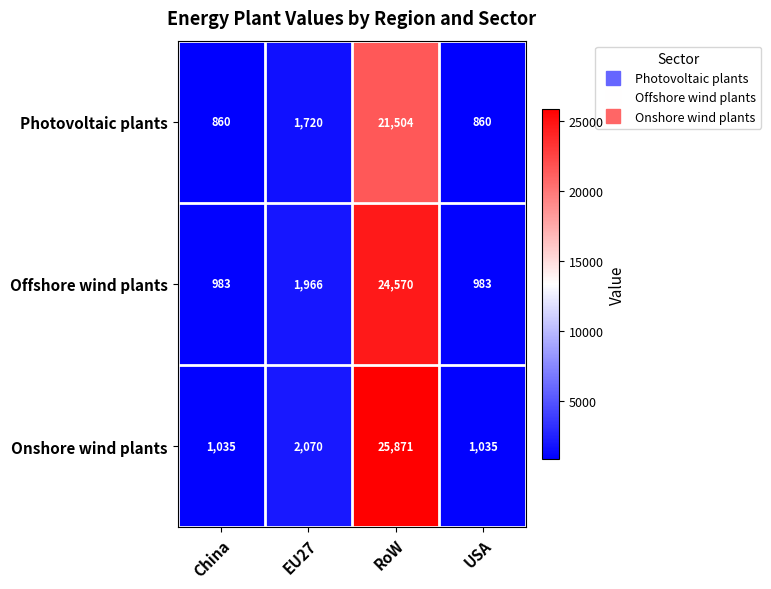

Reading left to right, transcribe all the data shown in this chart.

Photovoltaic plants: 860	1720	21504	860
Offshore wind plants: 983	1966	24570	983
Onshore wind plants: 1035	2070	25871	1035